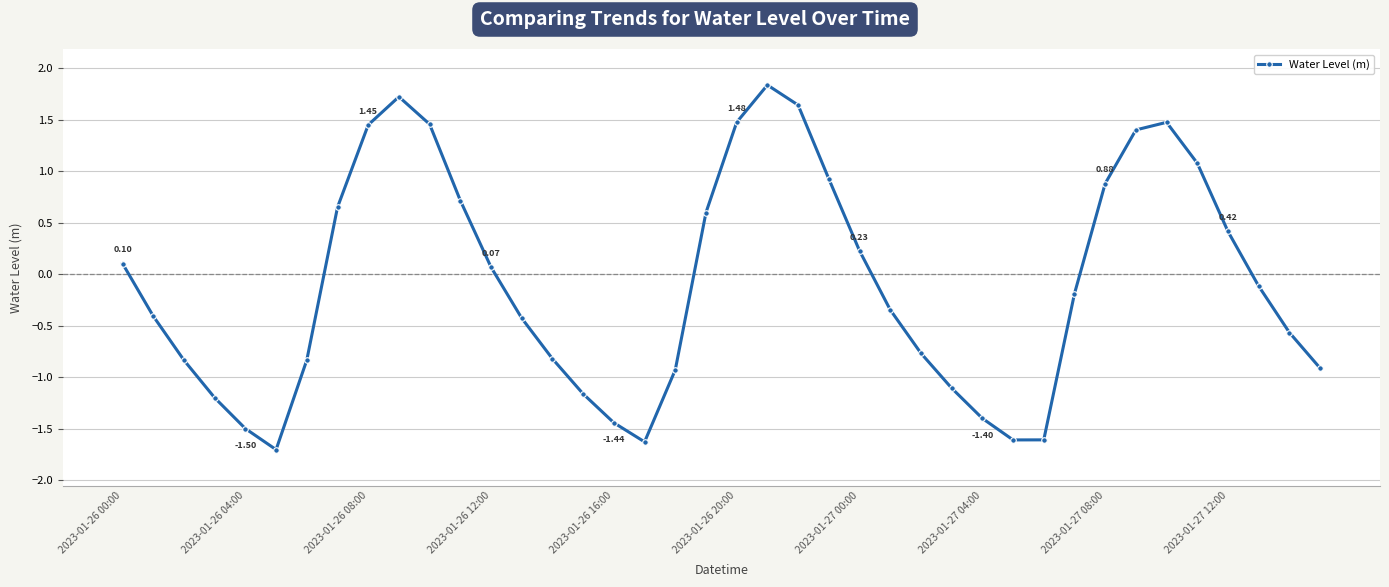

How many points are higher than both their immediate neighbors (excluding endpoints)?

3